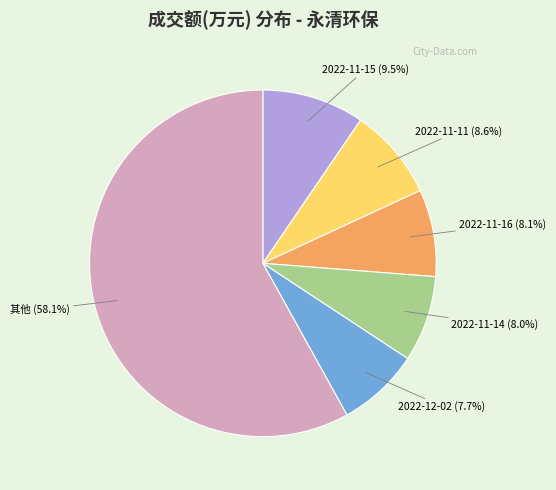

How many slices are in this pie chart?

6